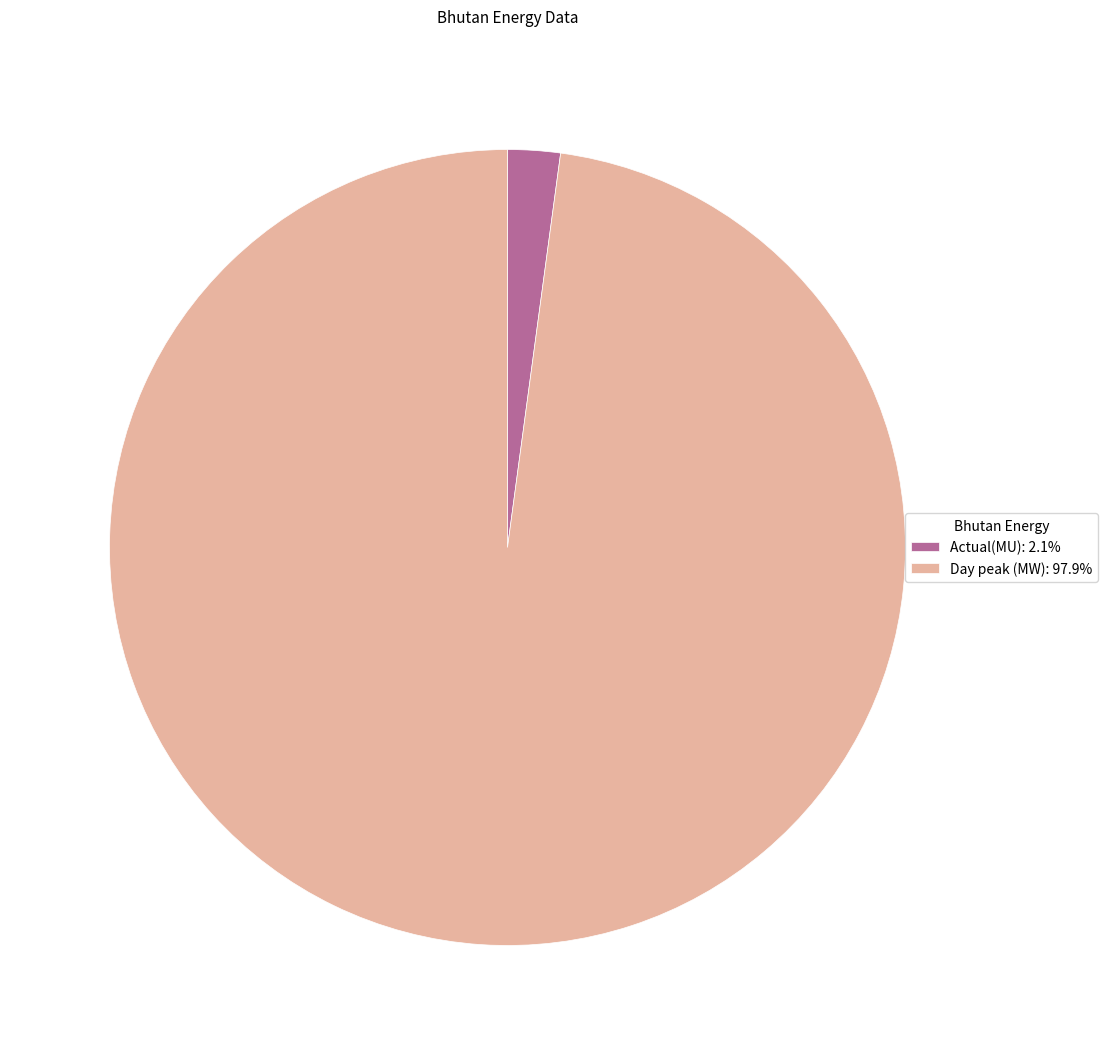

Which category has the biggest portion of the pie?

Day peak (MW)